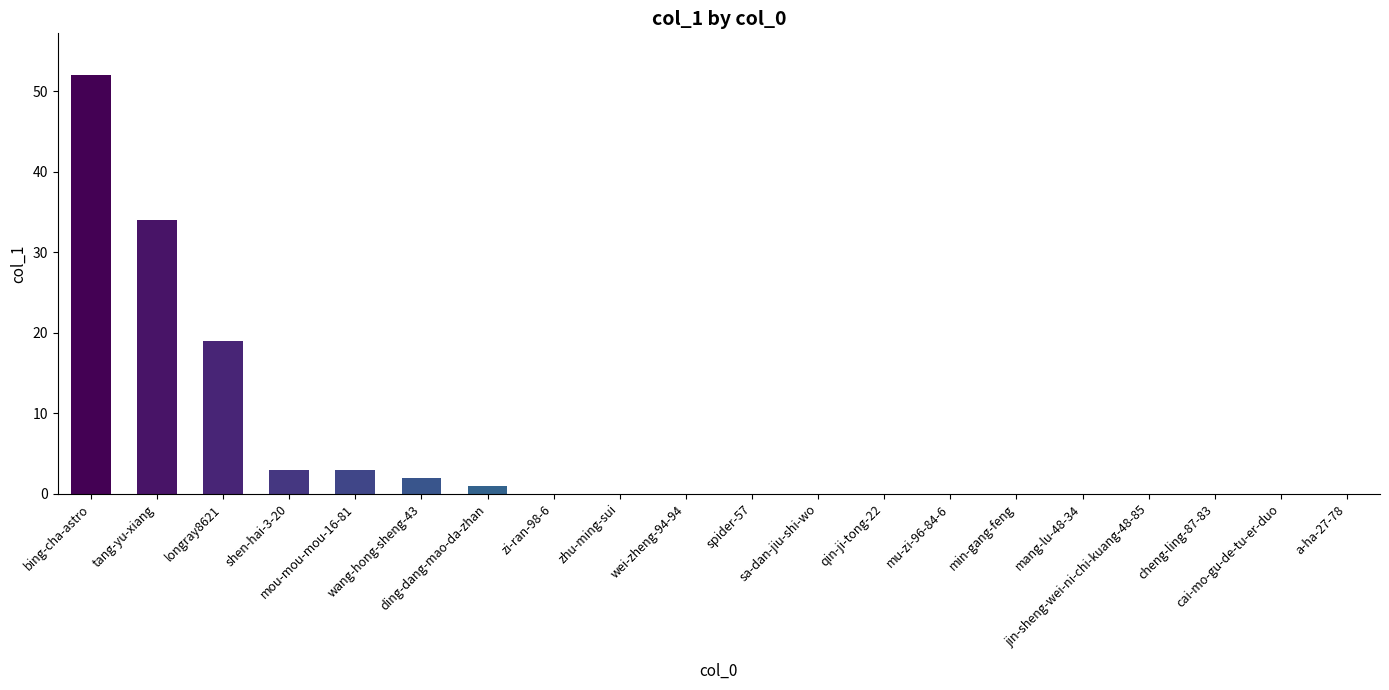

What is the greatest value displayed?

52